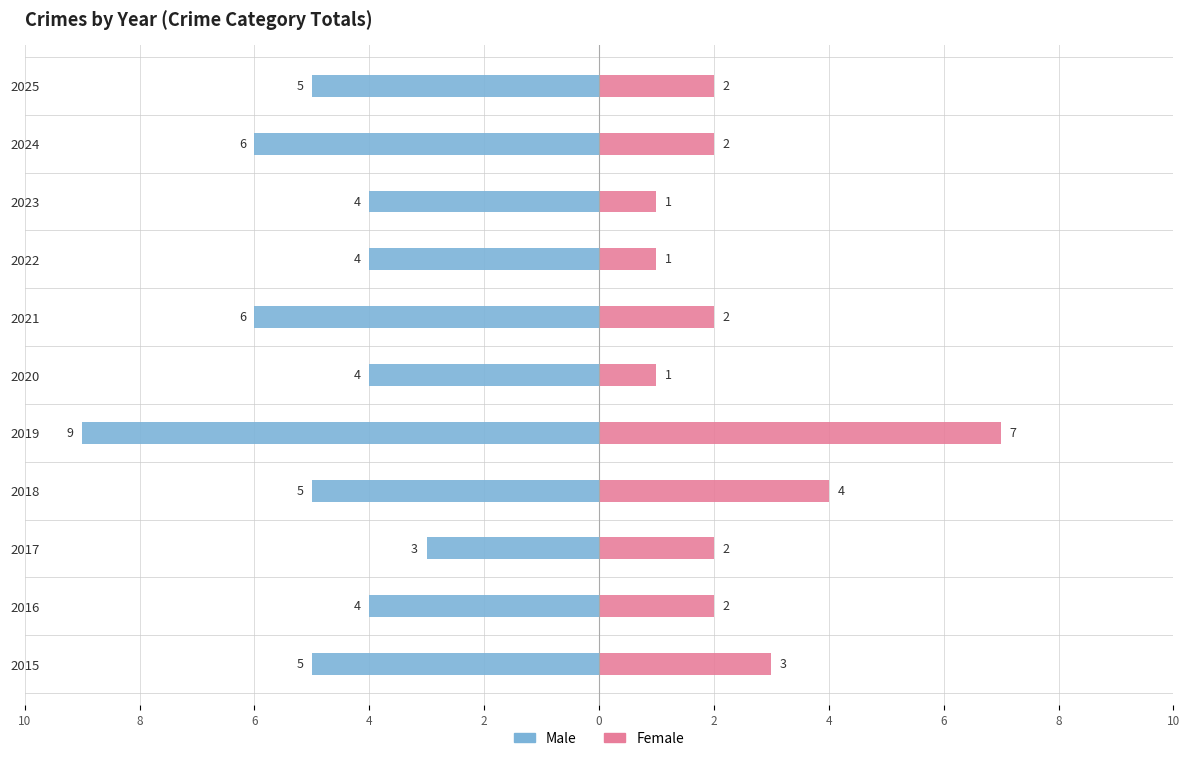

Is the value of Female at 2024 greater than the value of Male at 2016?

Yes